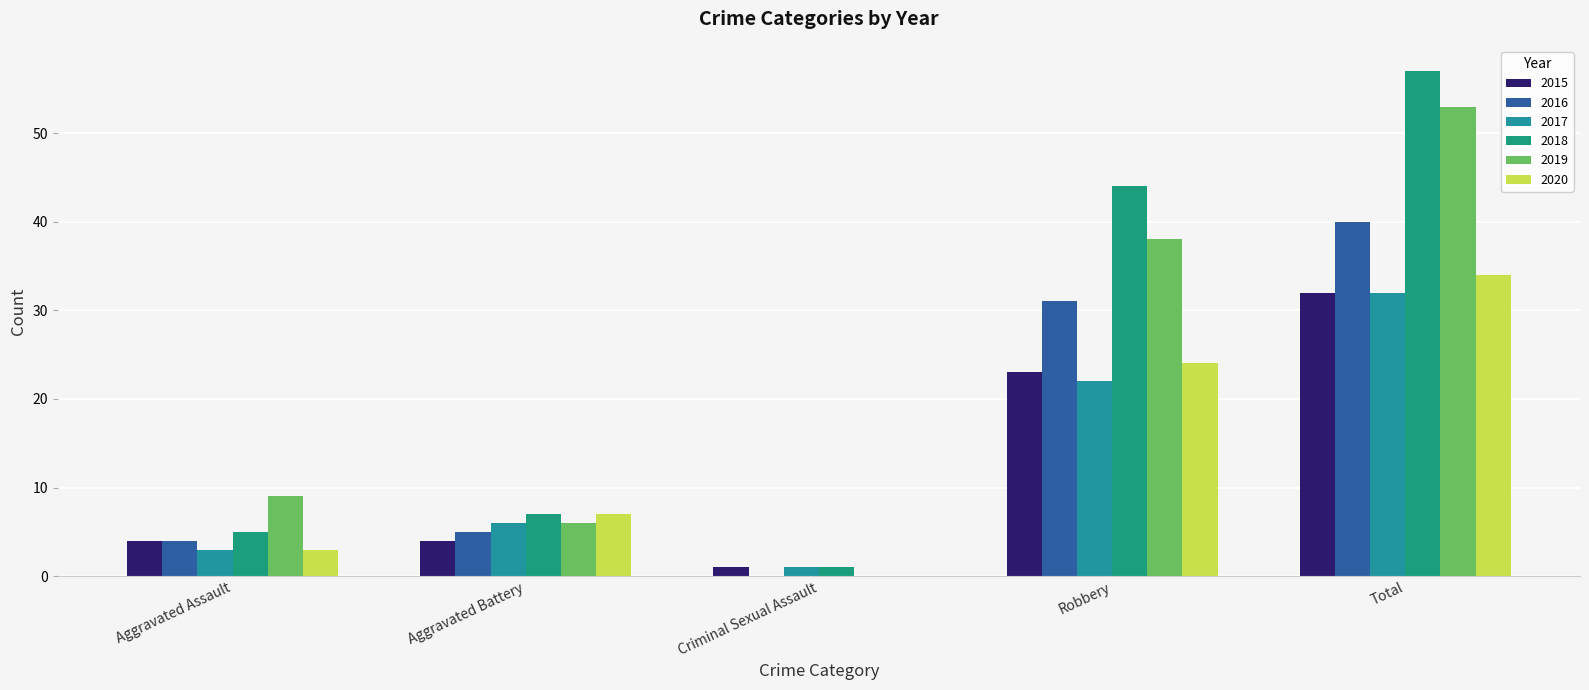

Are the bars horizontal?

No